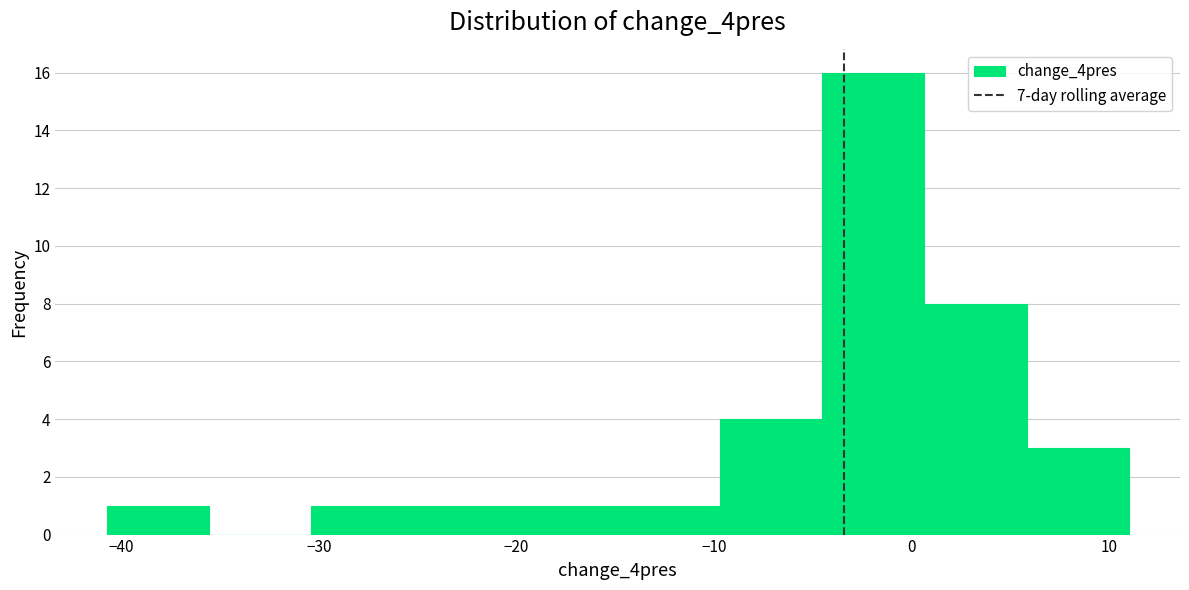

Reading left to right, list every bar in this chart as the range it spans on the x-axis followed by its height. Neither the bar edges nor the heights are printed on the chart, so give them approximately, as read against the axes.

-41 to -36: 1
-36 to -30: 0
-30 to -25: 1
-25 to -20: 1
-20 to -15: 1
-15 to -10: 1
-10 to -5: 4
-5 to 1: 16
1 to 6: 8
6 to 11: 3